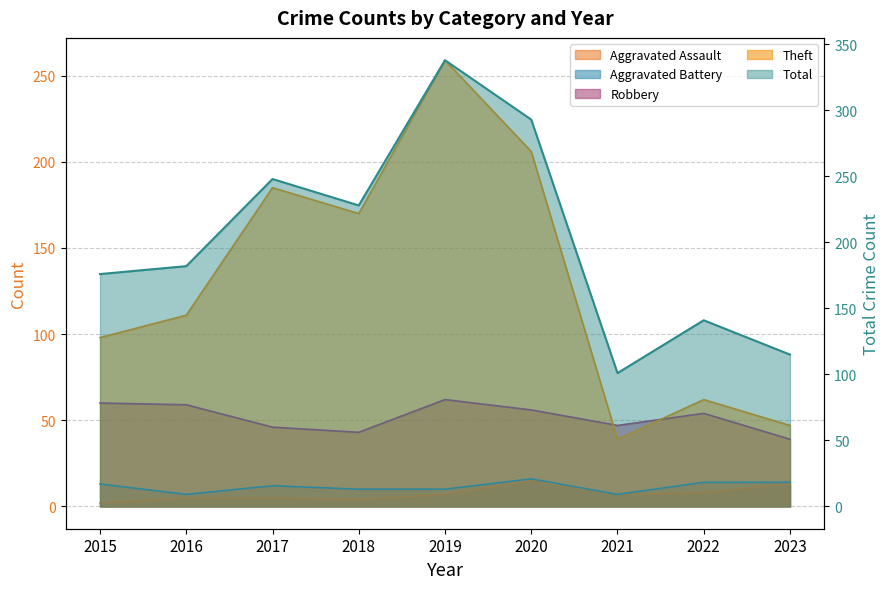

True or false: Aggravated Battery and Robbery intersect in this chart.

False